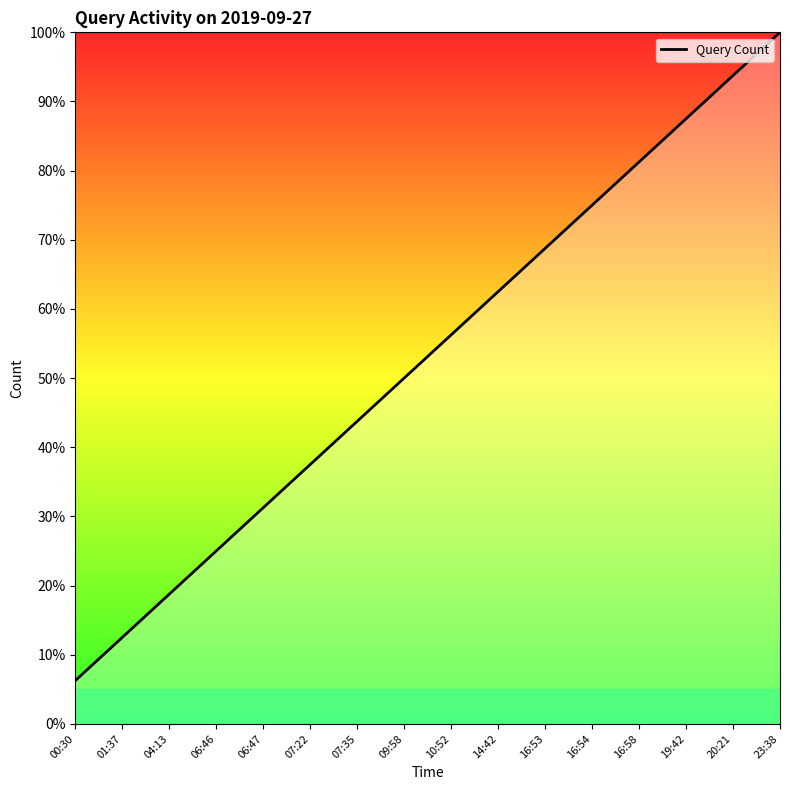

What position from the left is 16:53?

11